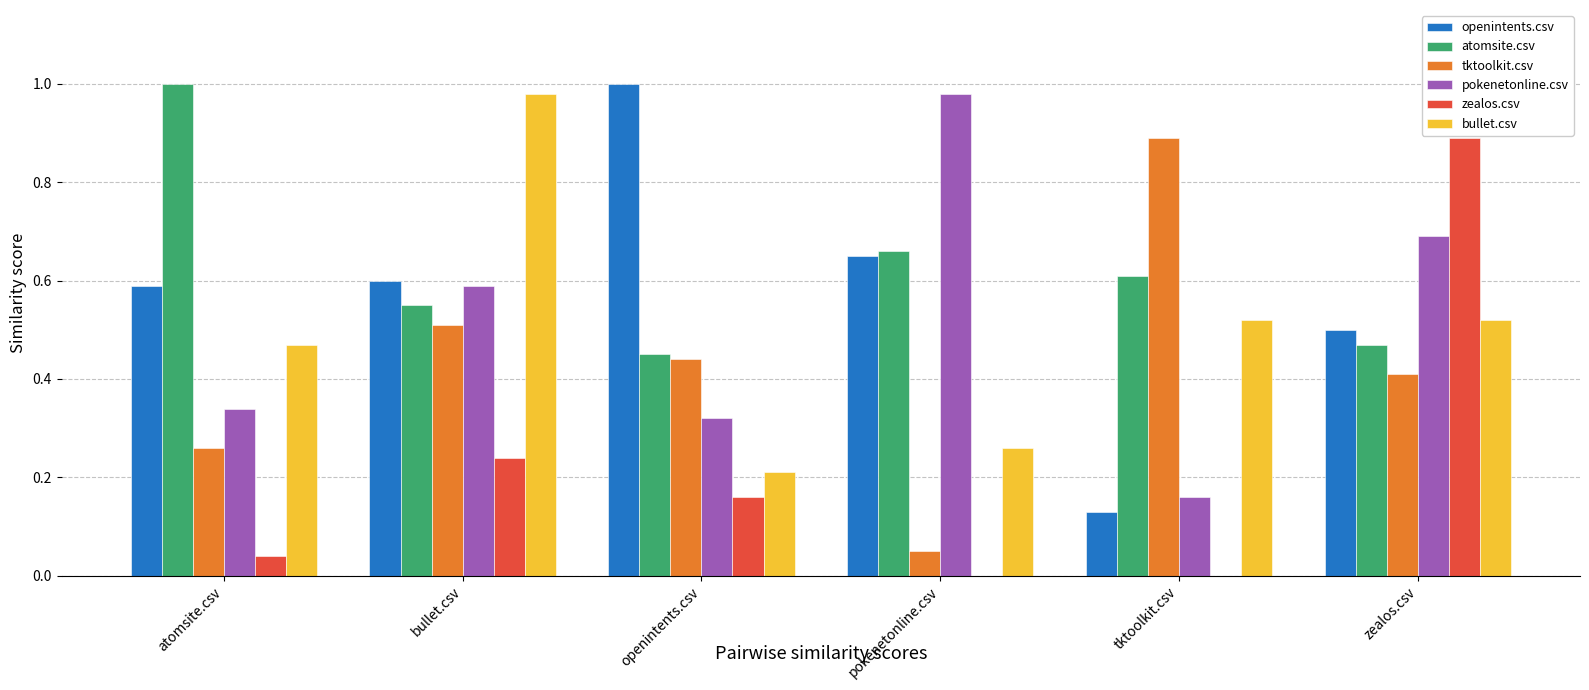

What is the sum of all pokenetonline.csv values?

3.1